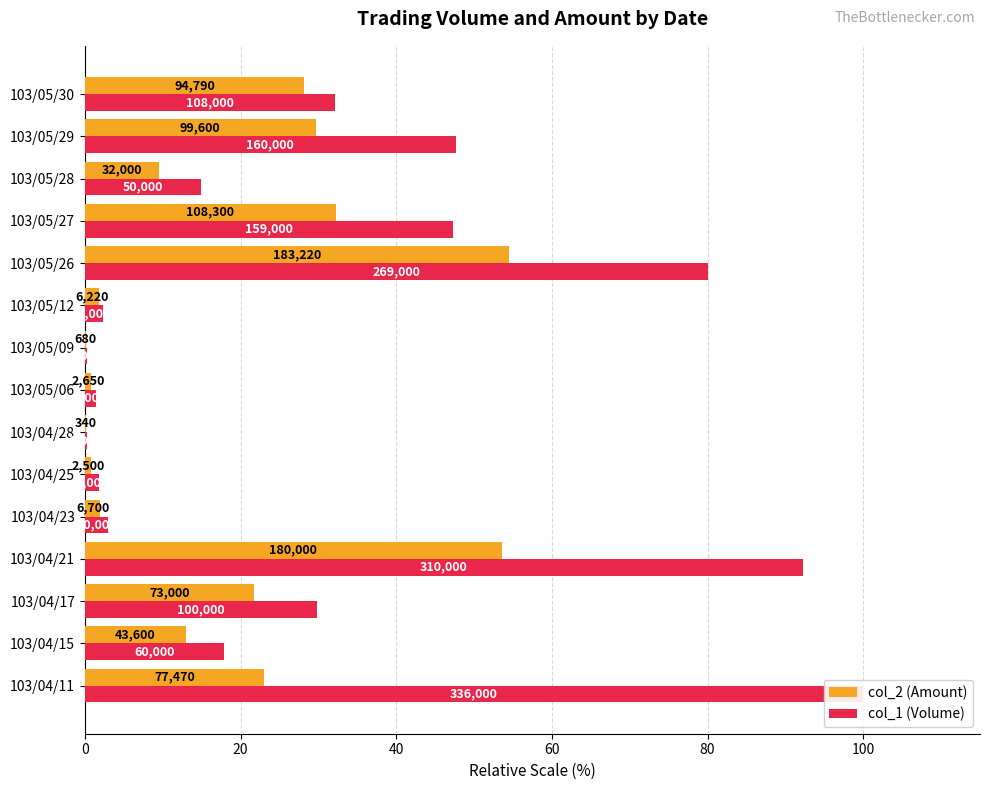

Reading right to left, transcribe all the data shown in this chart.

col_2 (Amount): 28.2	29.6	9.5	32.2	54.5	1.9	0.2	0.8	0.1	0.7	2.0	53.6	21.7	13.0	23.1
col_1 (Volume): 32.1	47.6	14.9	47.3	80.1	2.4	0.3	1.5	0.3	1.8	3.0	92.3	29.8	17.9	100.0